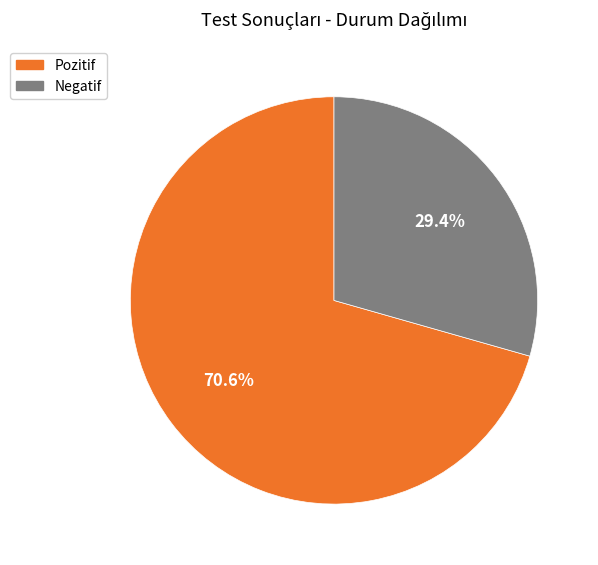

What is the smallest slice in the pie chart?

Negatif